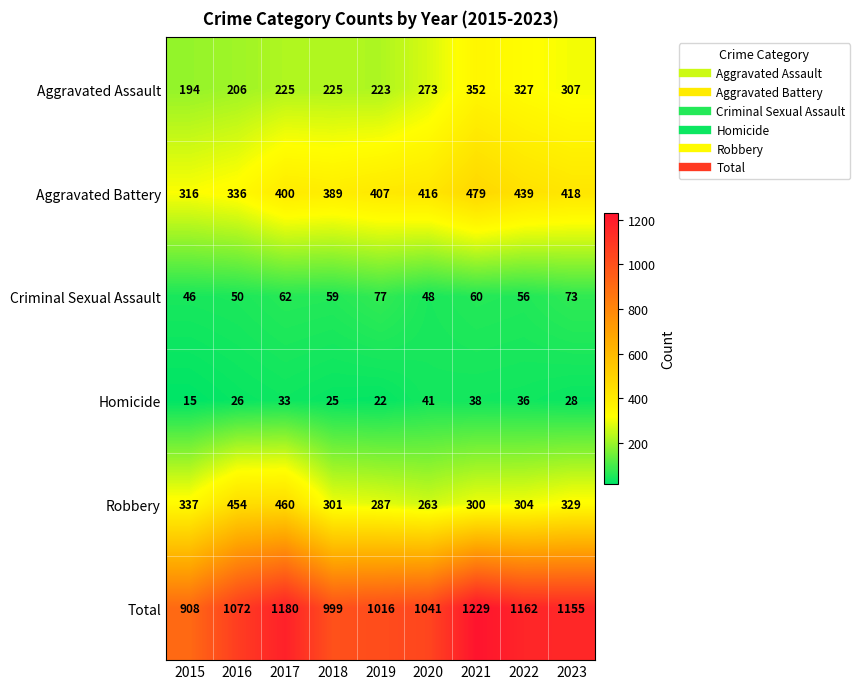

At how many categories does at least one series exceed 106?

9